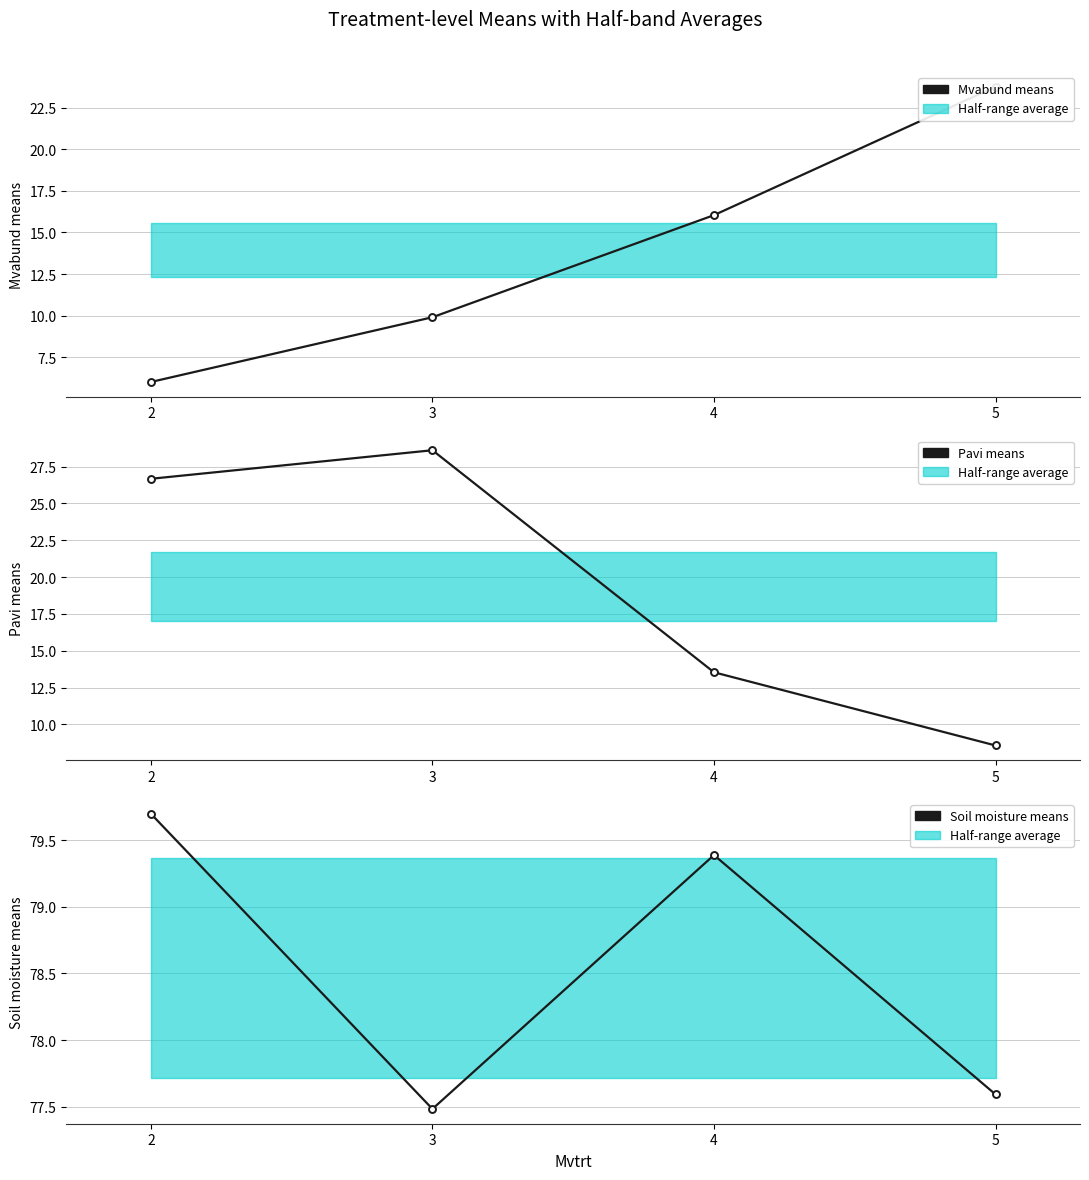

What is the difference between the Soil moisture means values at 4 and 3?

1.9